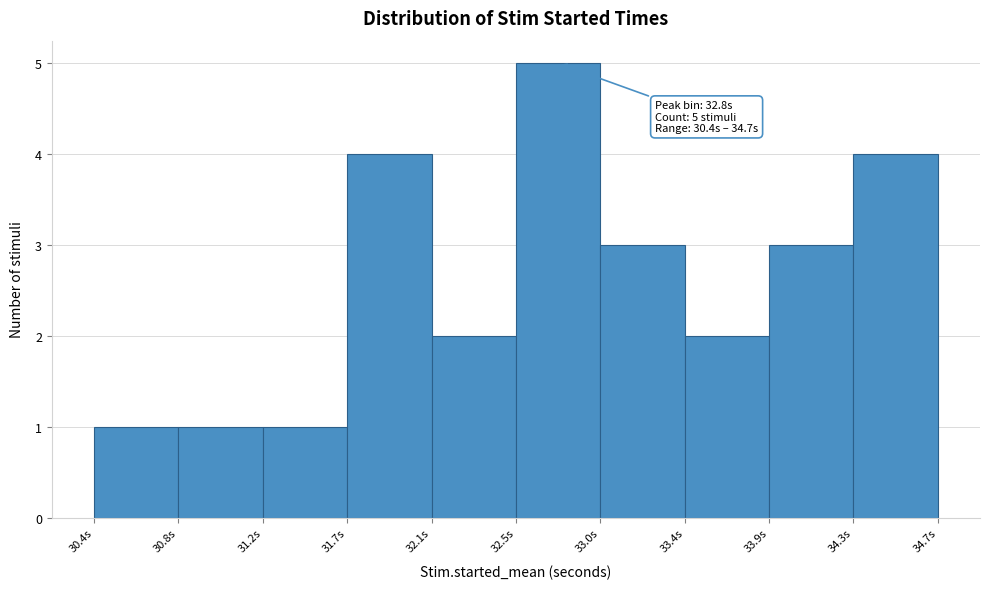

Reading right to left, list all the values displayed in this chart.

4	3	2	3	5	2	4	1	1	1